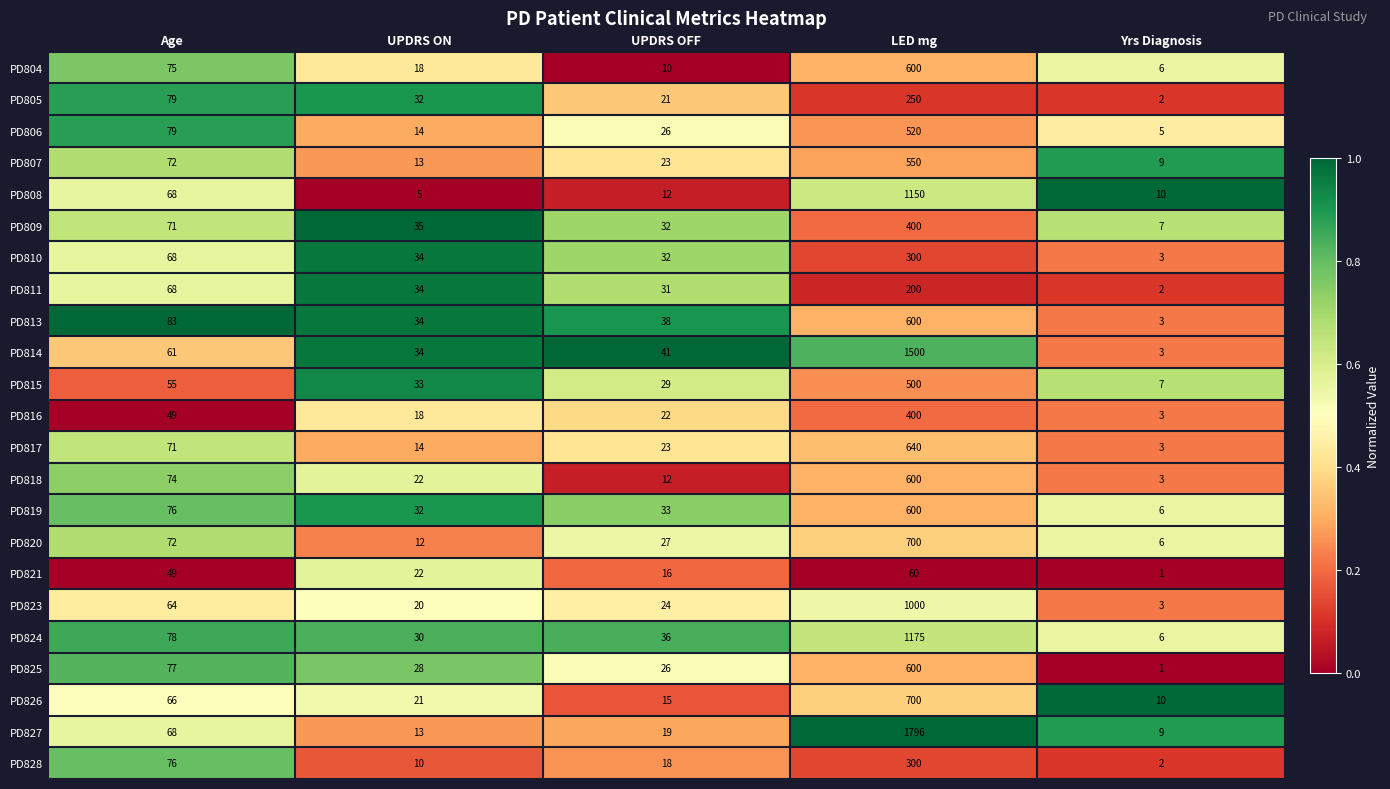

At how many categories does at least one series exceed 33?

4